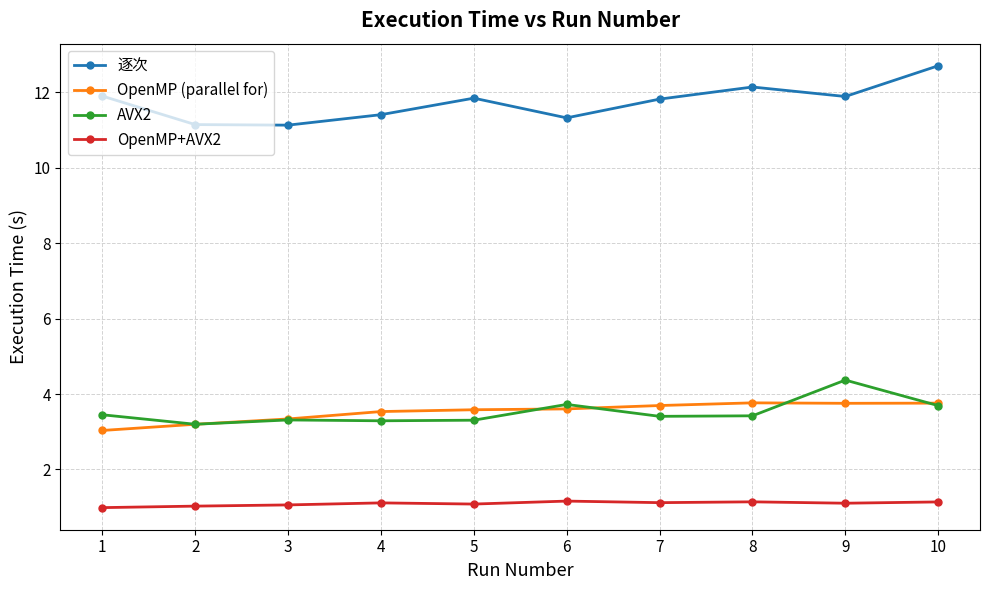

What is the smallest value displayed?

1.0